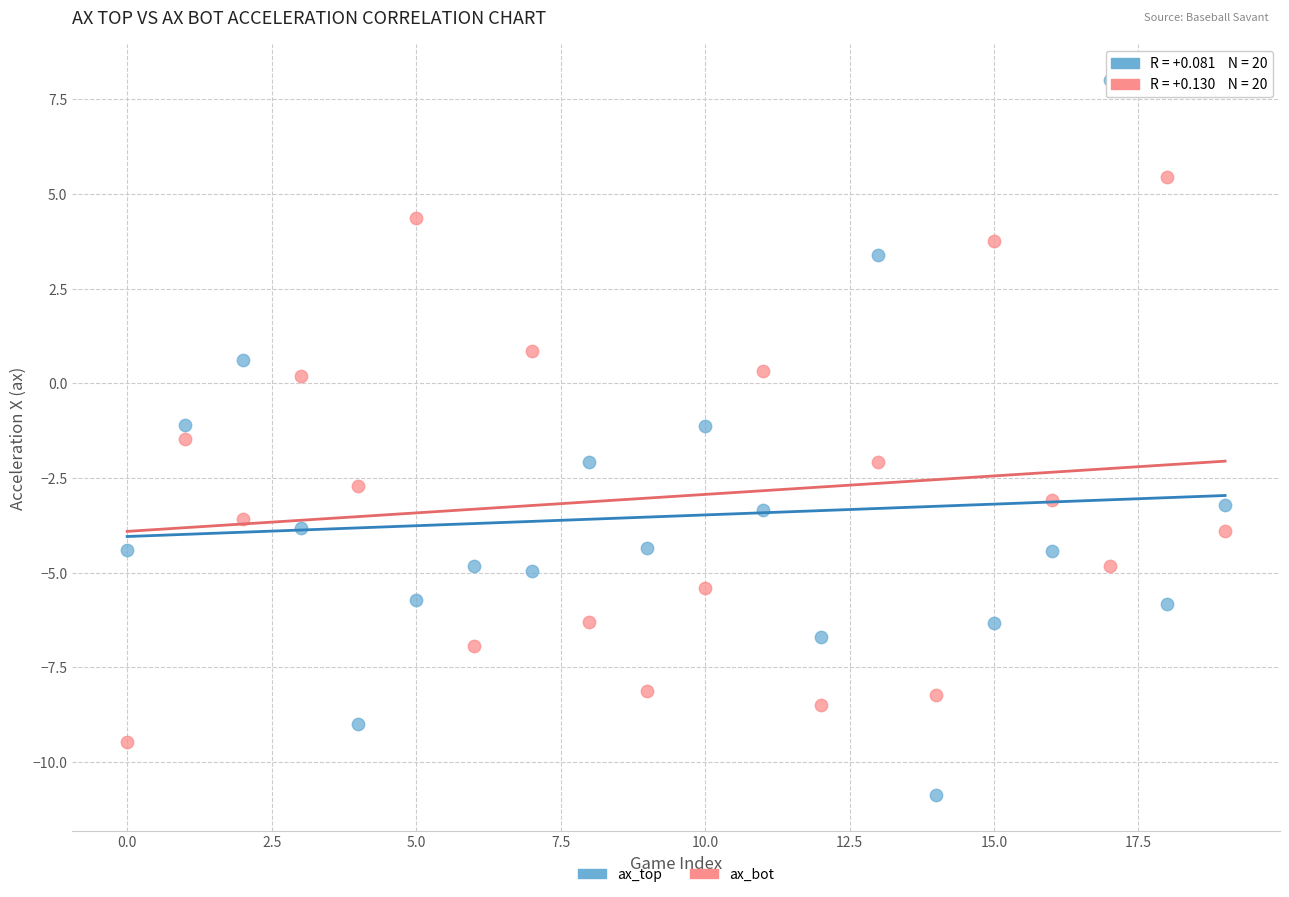

Which series contains the lowest Y value?

ax_top